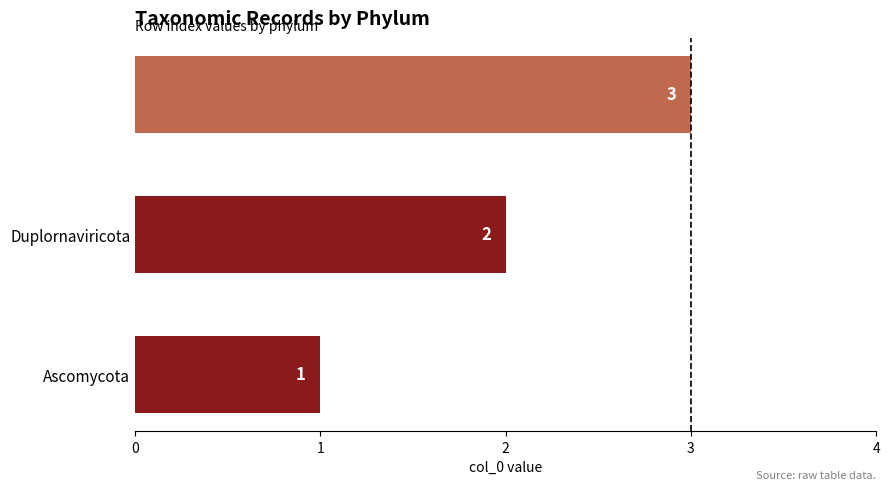

Count the values in the range 1 to 3.

3